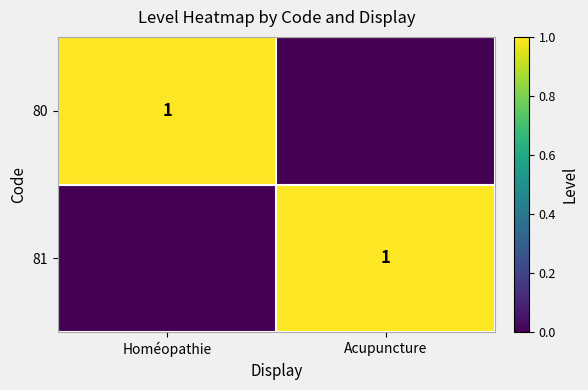

Is it true that 80 equals 0 at Homéopathie?

False